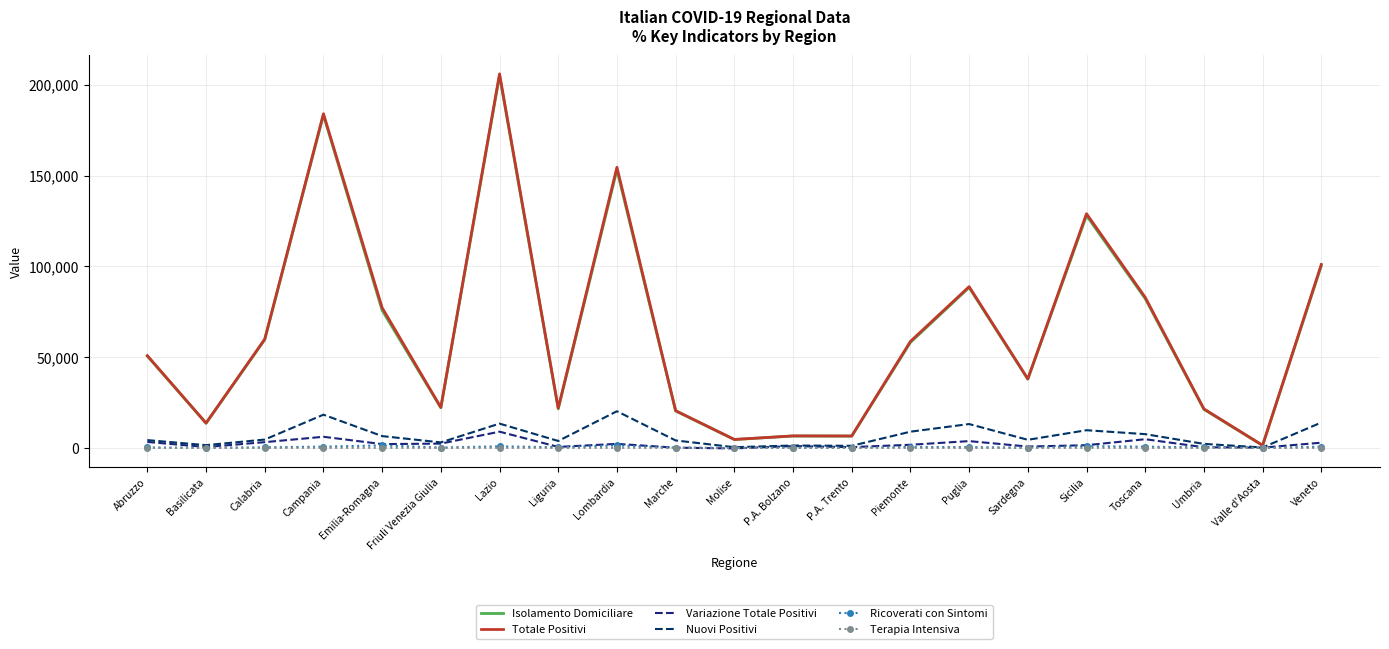

How many negative values does the Variazione Totale Positivi series have?

1